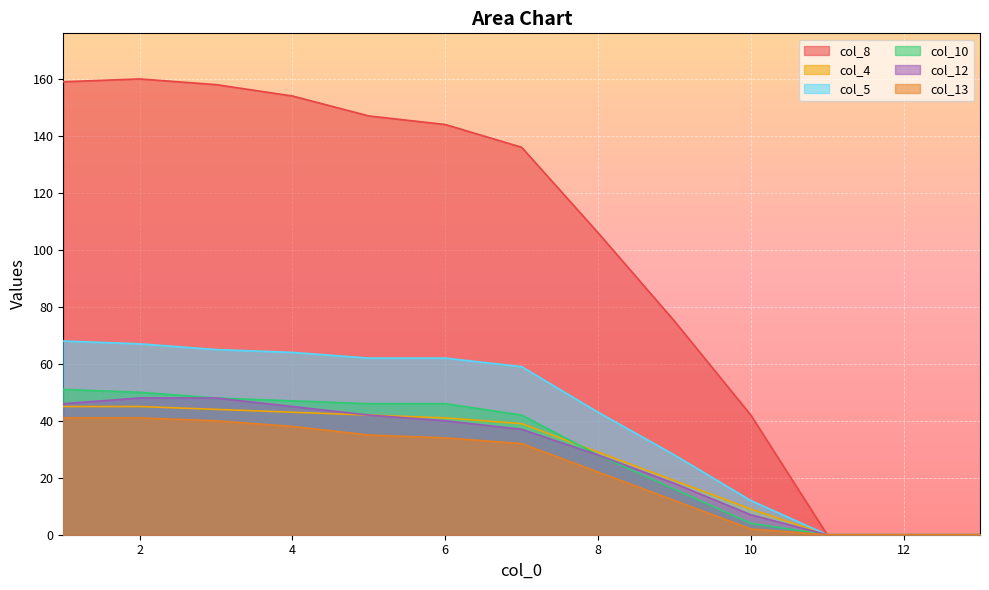

True or false: col_12 and col_13 cross at least once.

False